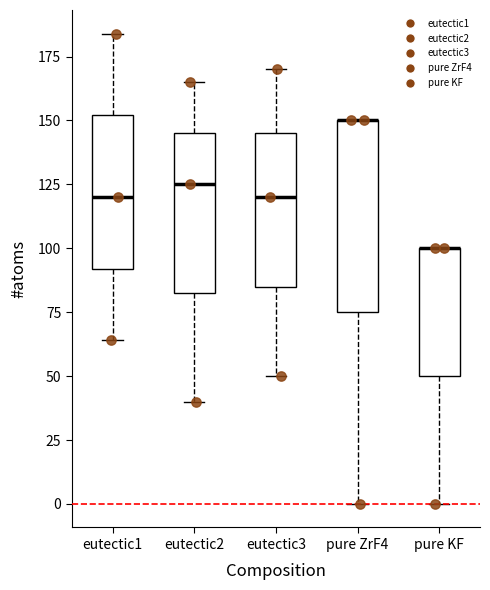

Where is the upper edge of the box for pure KF on the y-axis? The values are not printed on the chart, so give them approximately, as read against the axis.

100